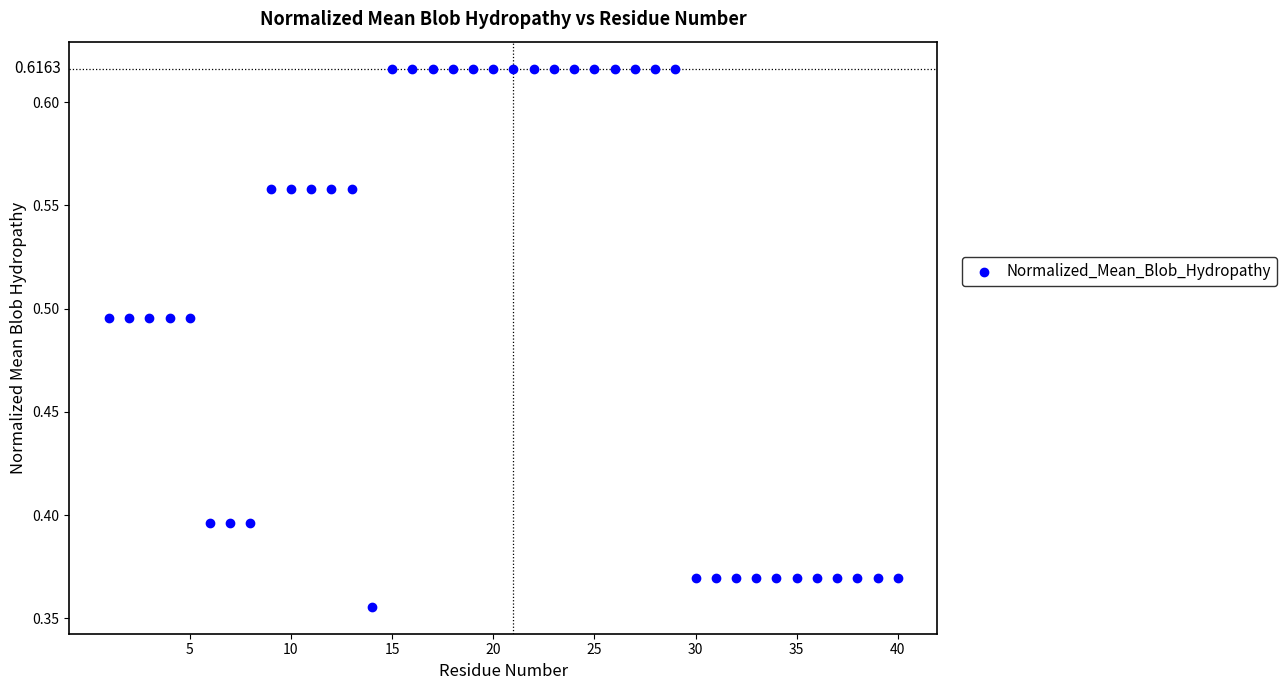

What is the range of Y values (max minus min)?

0.3